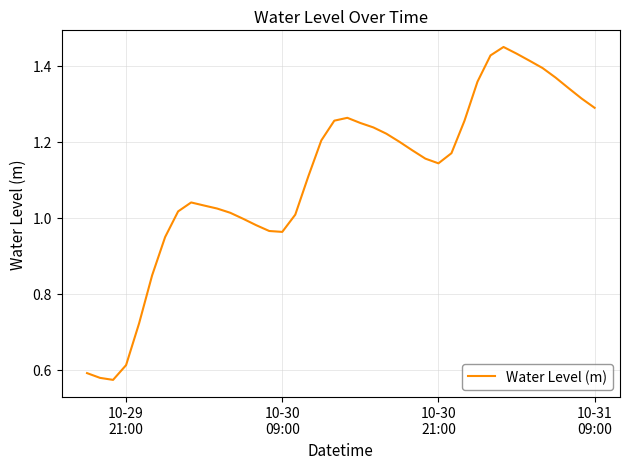

Reading left to right, what are all the values shown in this chart?

0.6	0.6	0.6	0.6	0.7	0.8	0.9	1.0	1.0	1.0	1.0	1.0	1.0	1.0	1.0	1.0	1.0	1.1	1.2	1.3	1.3	1.2	1.2	1.2	1.2	1.2	1.2	1.1	1.2	1.3	1.4	1.4	1.5	1.4	1.4	1.4	1.4	1.3	1.3	1.3